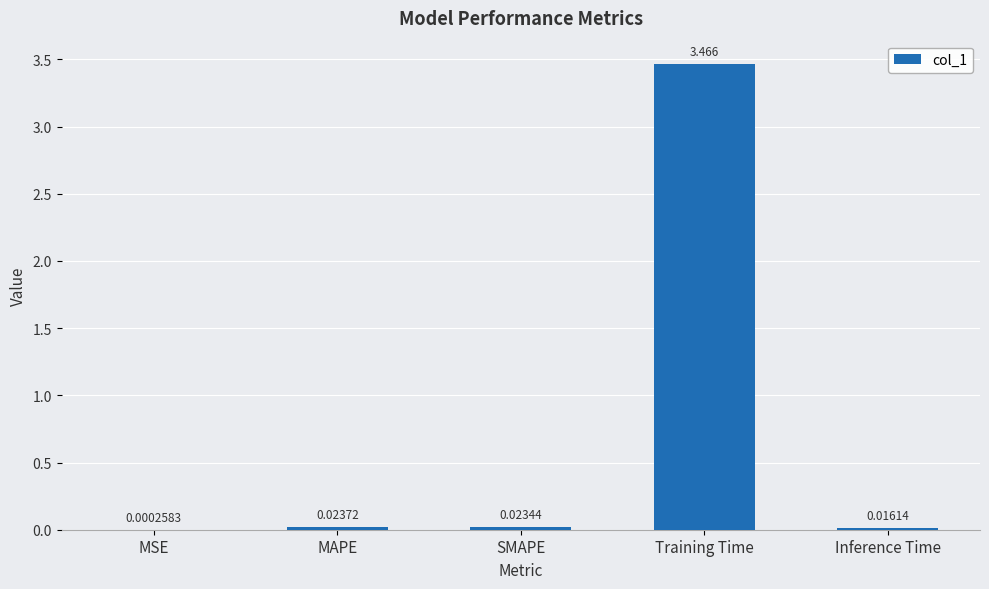

Where is the data nearest to the value 1?

MAPE